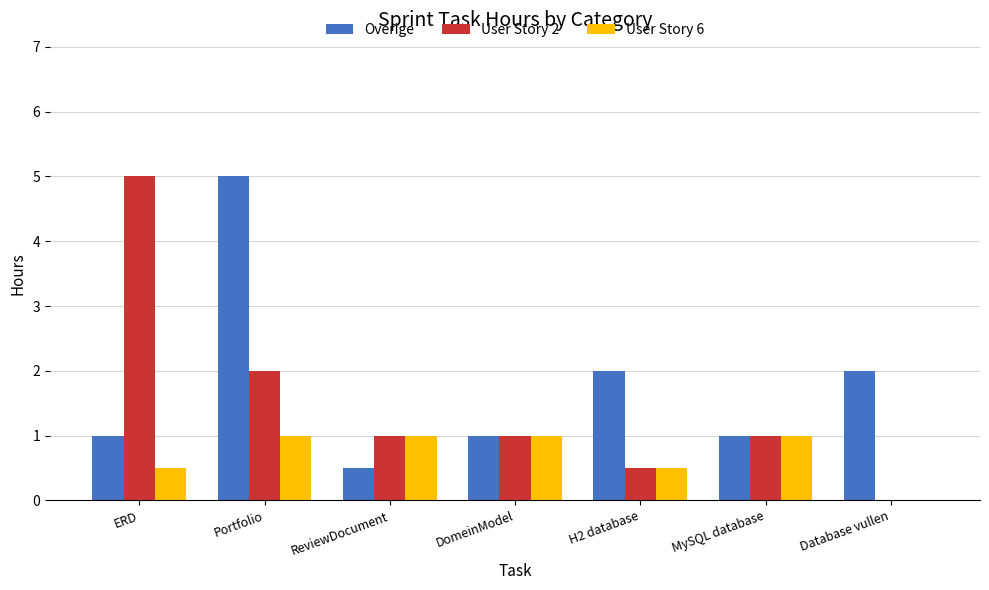

Reading right to left, what are all the values shown in this chart?

Overige: Database vullen=2.0	MySQL database=1.0	H2 database=2.0	DomeinModel=1.0	ReviewDocument=0.5	Portfolio=5.0	ERD=1.0
User Story 2: Database vullen=0.0	MySQL database=1.0	H2 database=0.5	DomeinModel=1.0	ReviewDocument=1.0	Portfolio=2.0	ERD=5.0
User Story 6: Database vullen=0.0	MySQL database=1.0	H2 database=0.5	DomeinModel=1.0	ReviewDocument=1.0	Portfolio=1.0	ERD=0.5